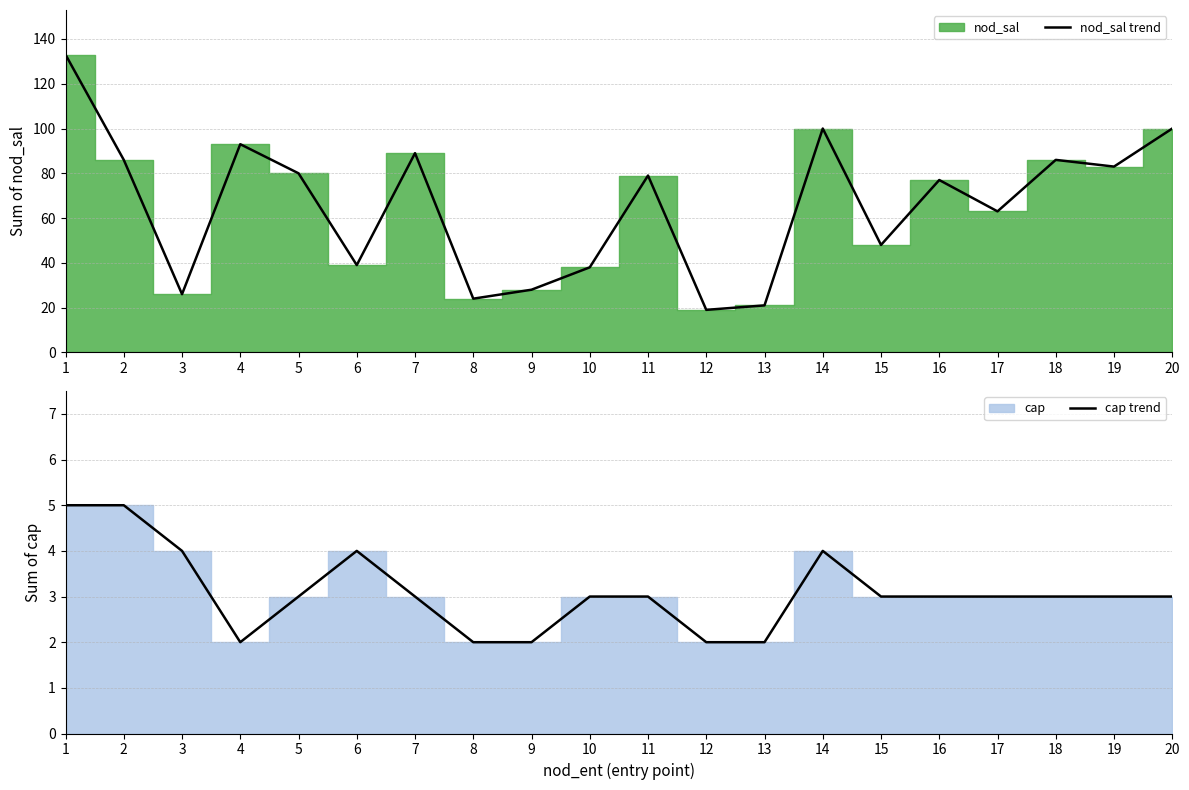

Where does the cap trend series first go above 3?

1